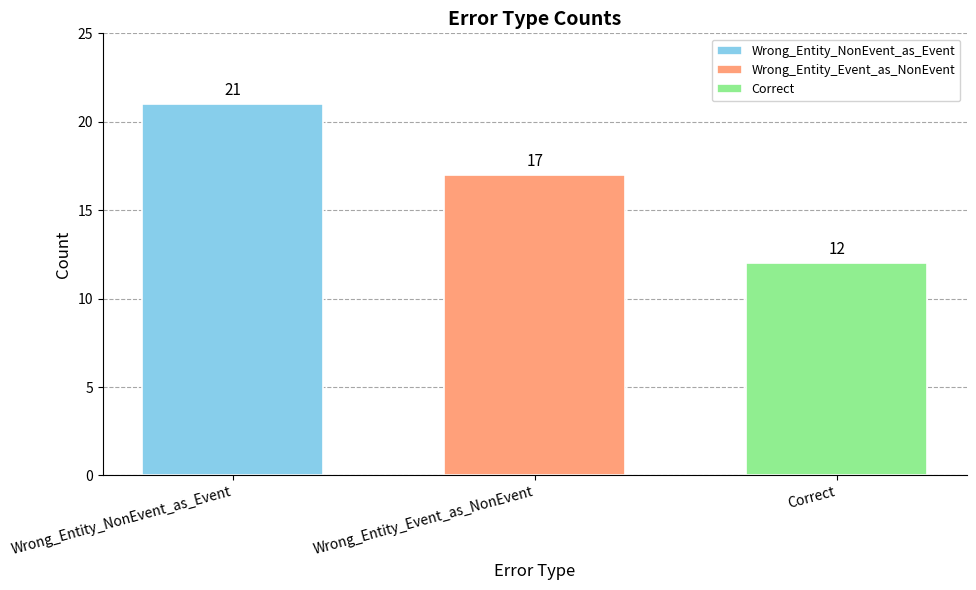

What is the difference between the highest and lowest values at Wrong_Entity_Event_as_NonEvent?

9